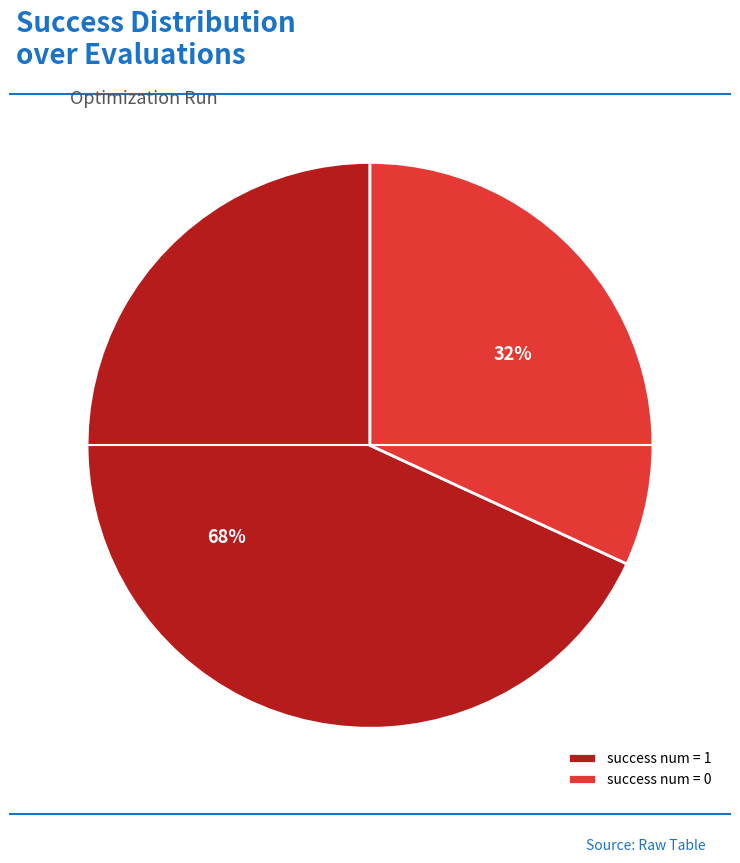

To the nearest percent, what is the average slice percentage?

50%